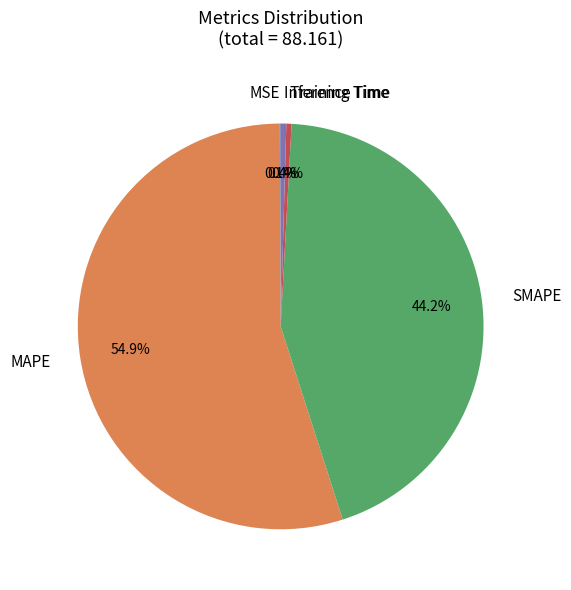

Which slice is the largest?

MAPE